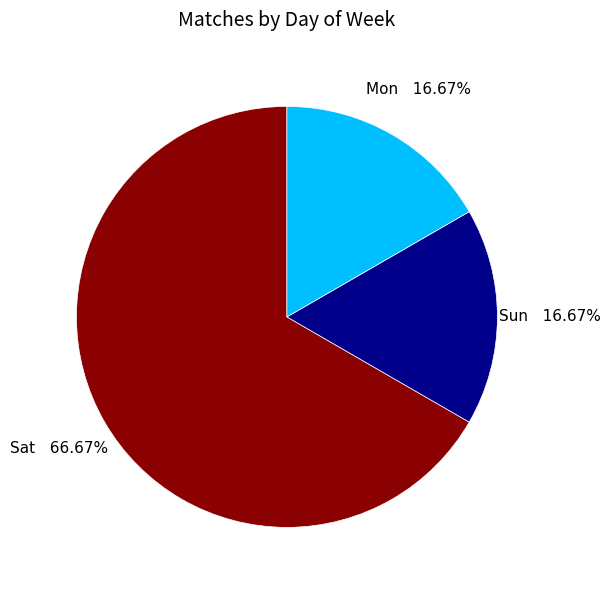

Do Mon and Sat together represent more than half of the pie?

Yes